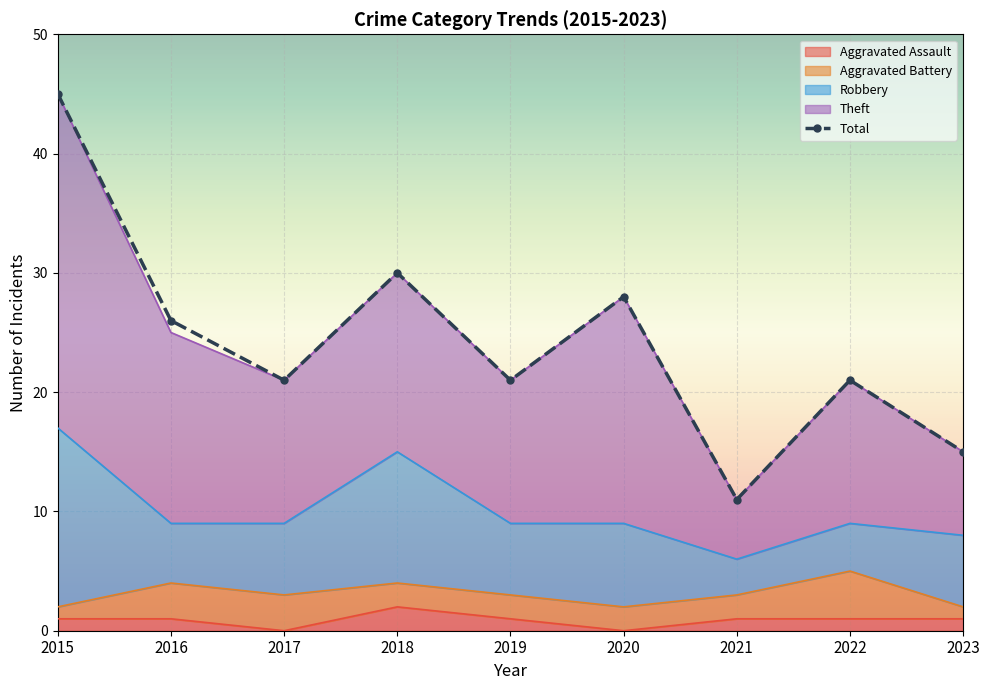

Which has a higher value, 2022 or 2015?

2015